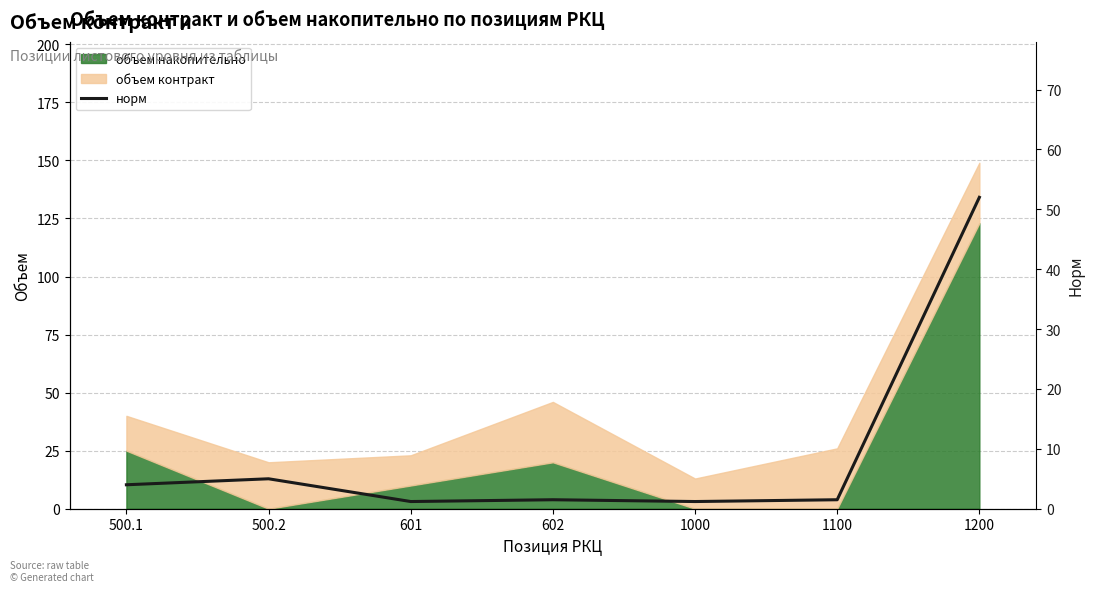

Between 1200 and 500.1, which is larger?

1200